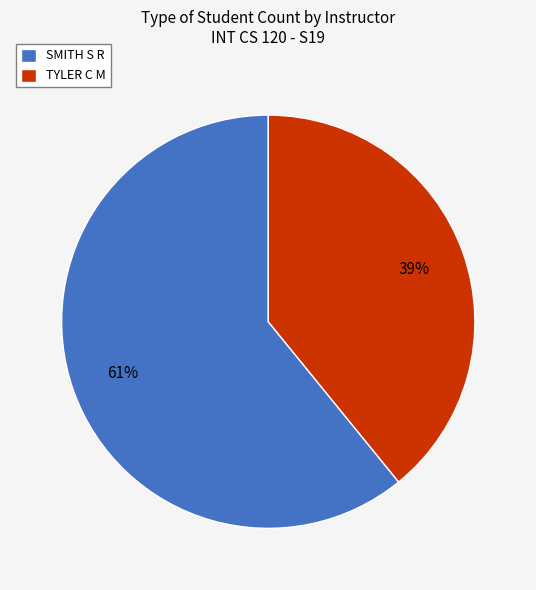

Is it true that TYLER C M is 39% of the pie?

True